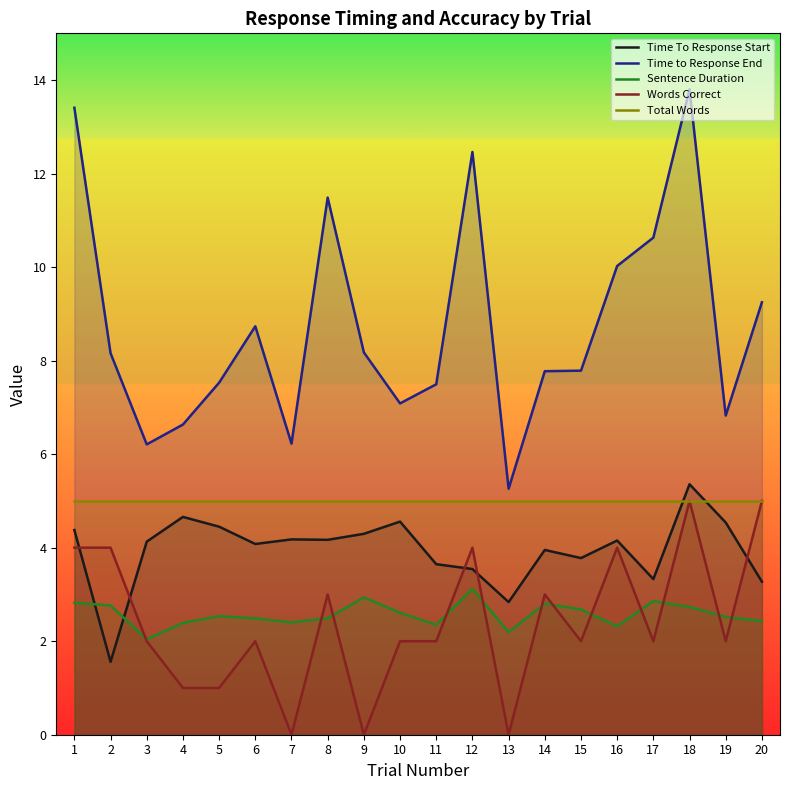

How many categories are shown in the chart?

20